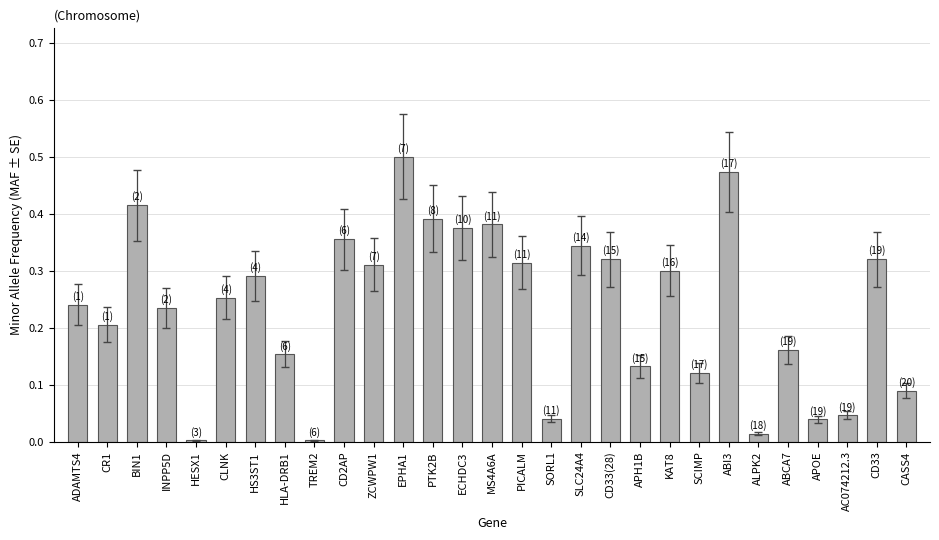

Is it true that the value at CLNK is 0.1?

False